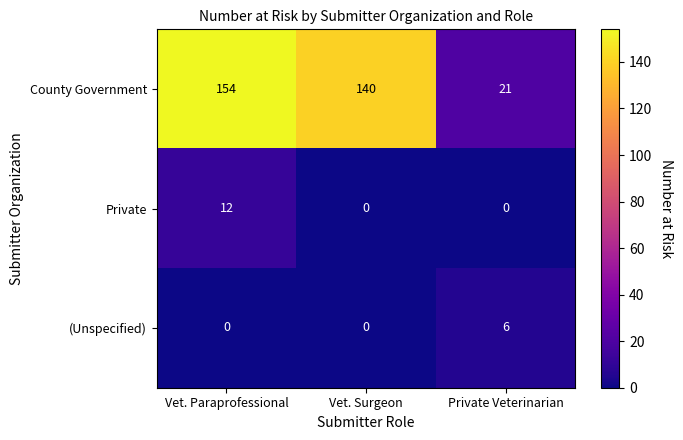

At which category is the sum across all series the highest?

Vet. Paraprofessional